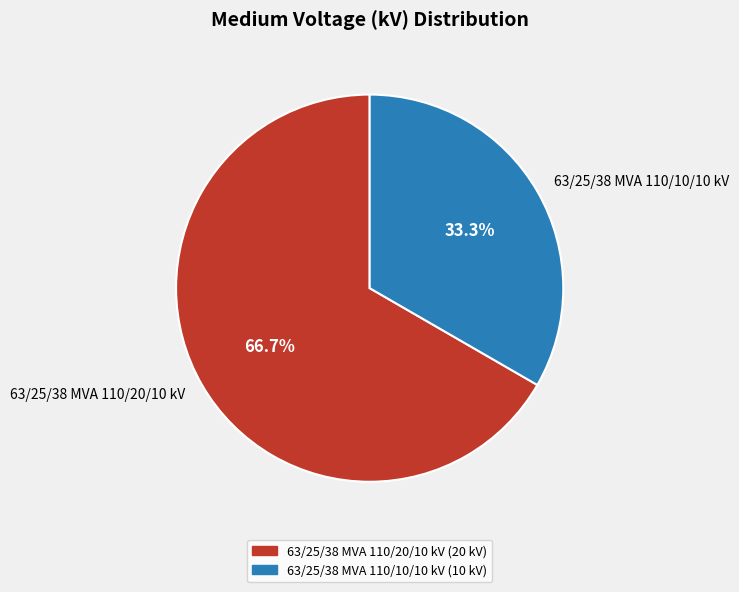

To the nearest percent, what portion does 63/25/38 MVA 110/20/10 kV represent?

67%